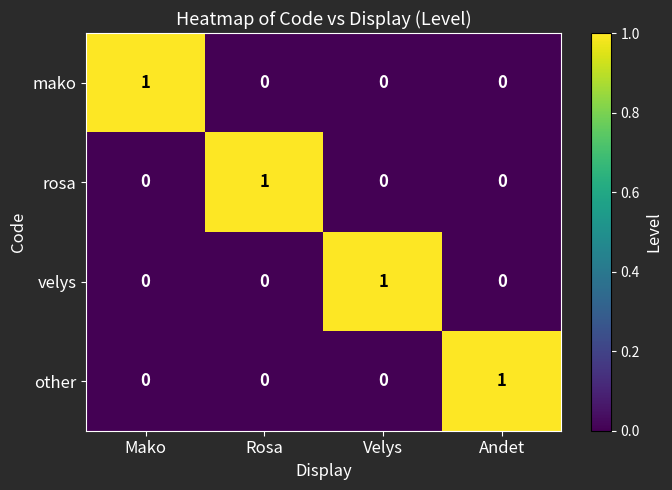

At how many categories does at least one series exceed 0?

4